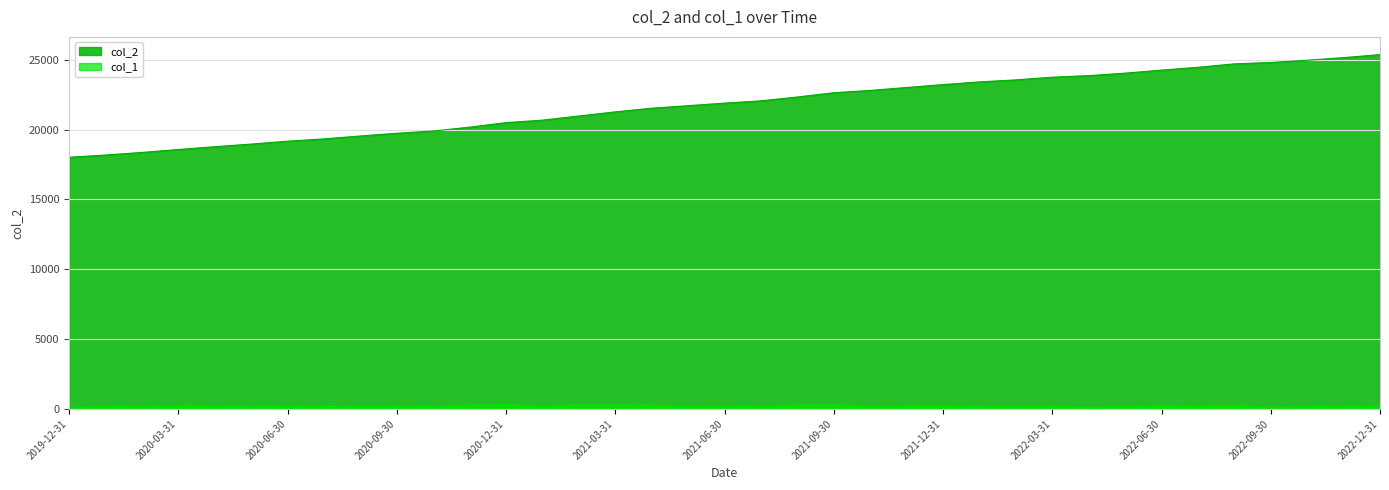

What is the lowest value of the col_1 series?

100.3